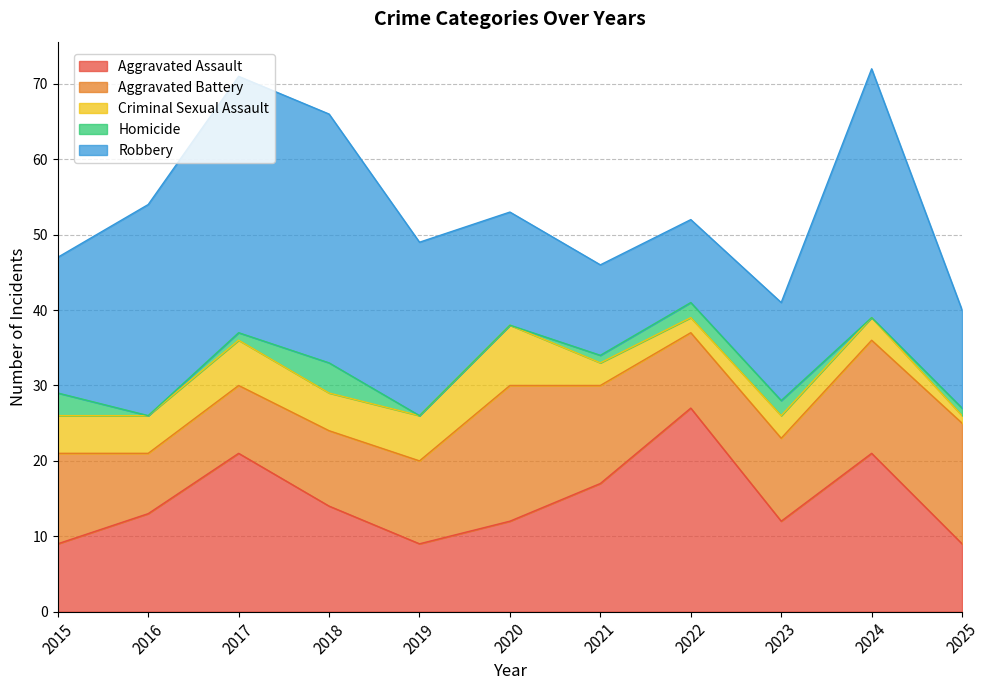

True or false: Homicide and Criminal Sexual Assault intersect in this chart.

False